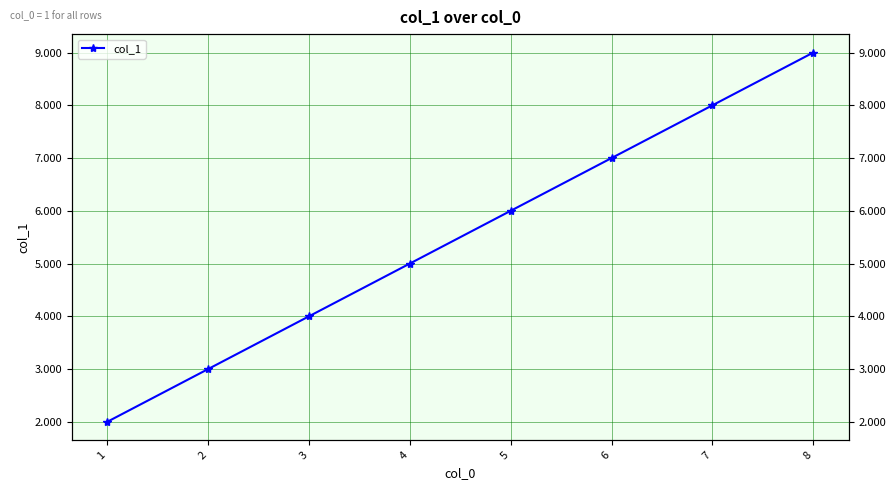

What value does the data have at 3?

4